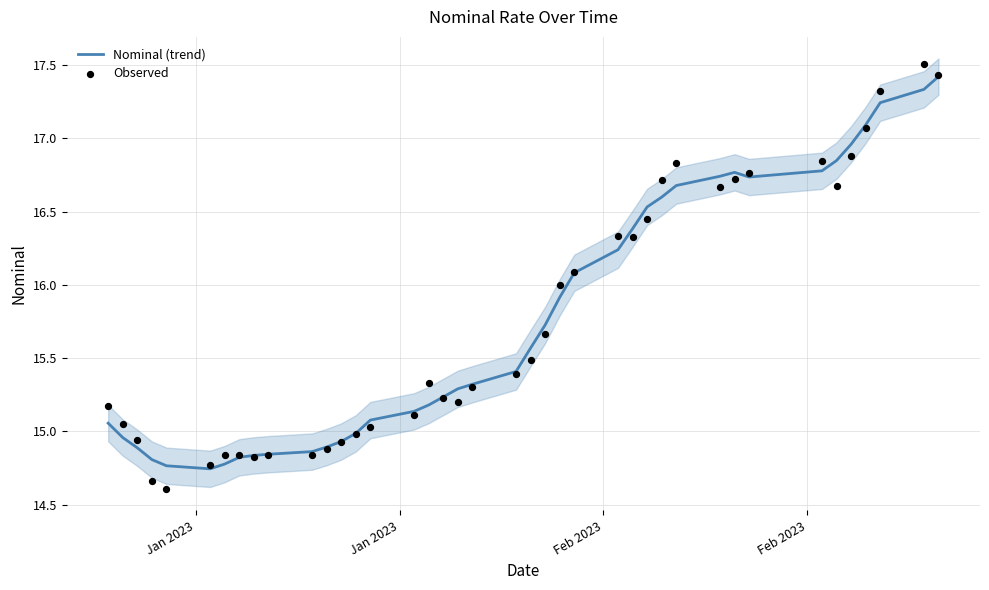

Which series has the widest spread of Y values?

Observed